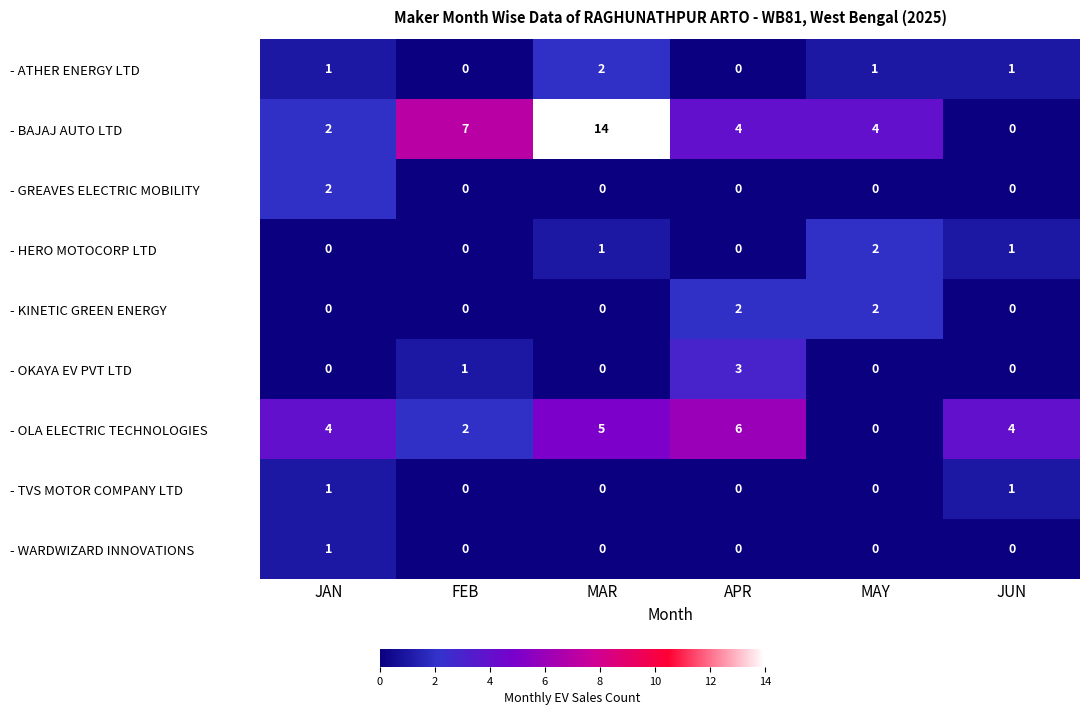

What is the total value across all series at MAR?

22